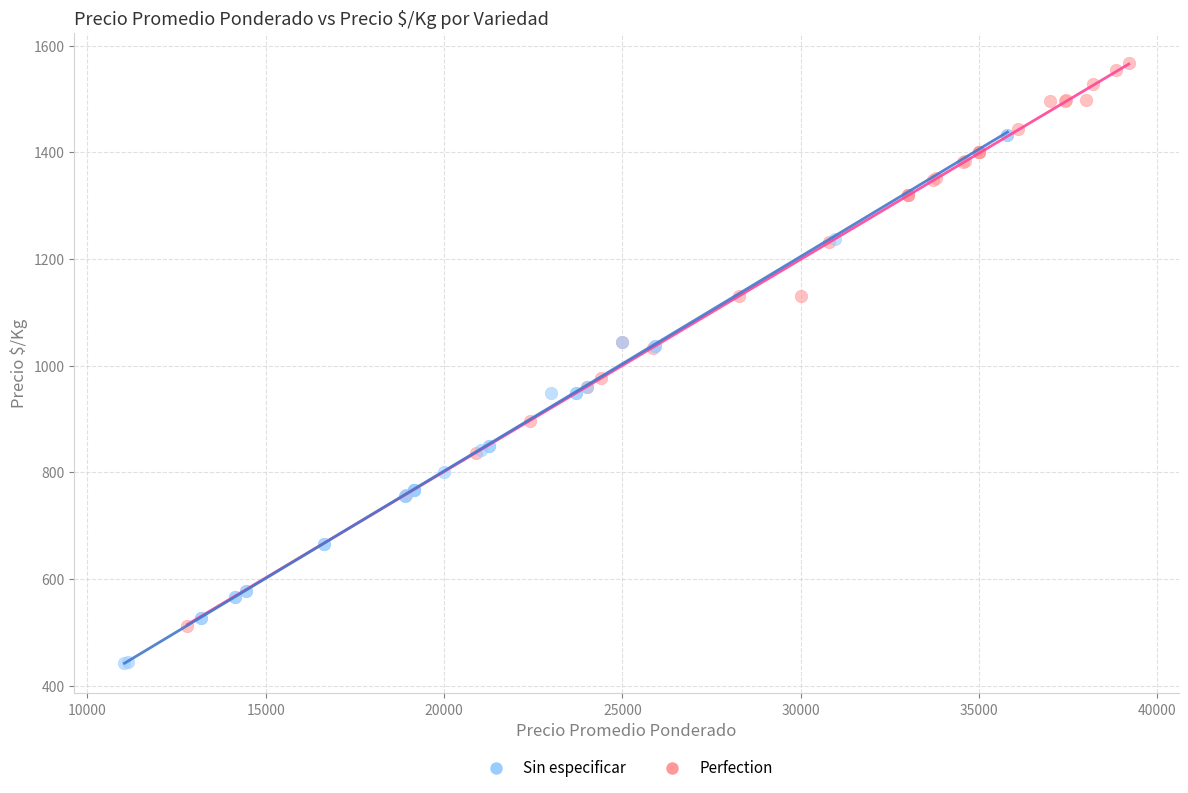

Which series contains the highest Y value?

Perfection